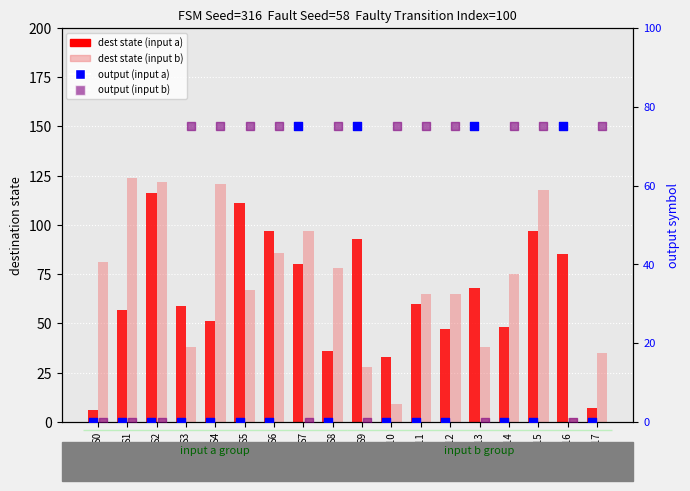

What are all the series names shown in the legend?

dest state (input a), dest state (input b), output (input a), output (input b)